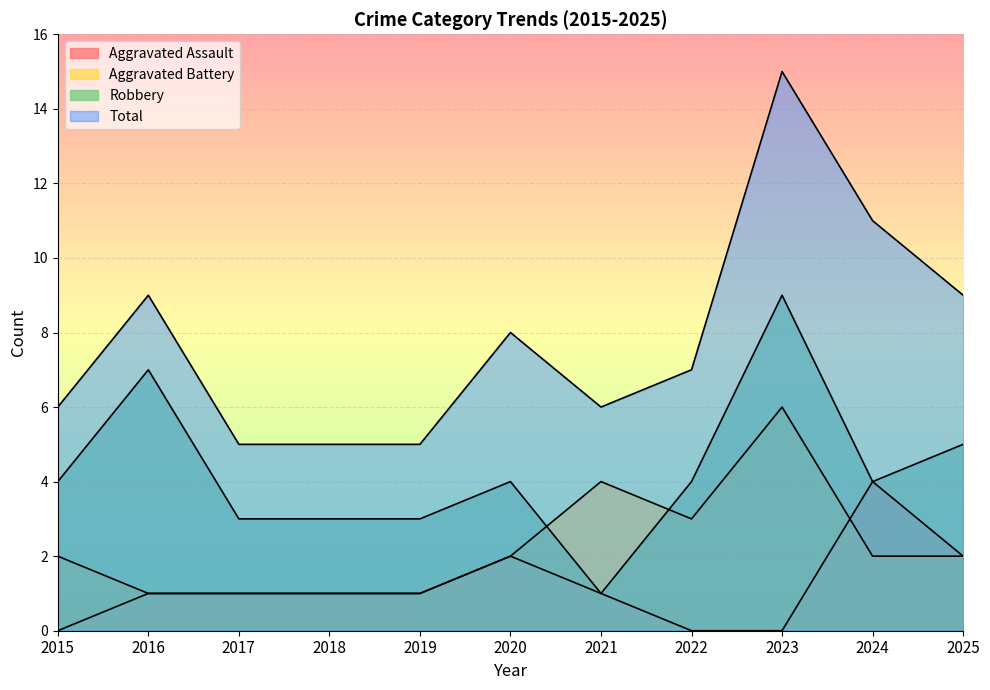

At which label is Total closest to 10?

2016